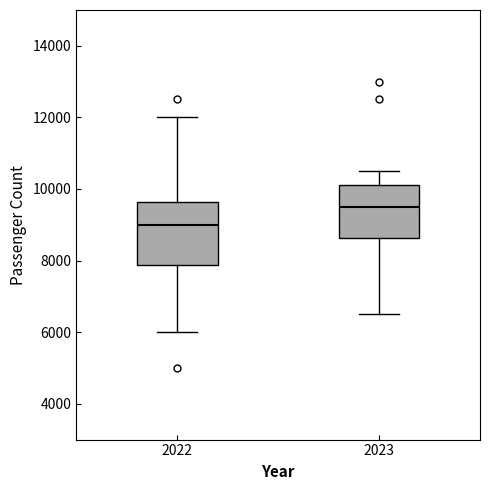

Which box is the tallest, from its lower edge to its upper edge?

2022